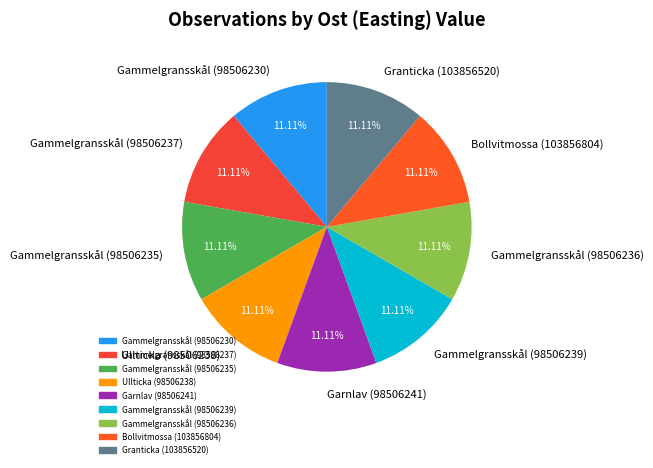

Count the number of slices in the pie.

9